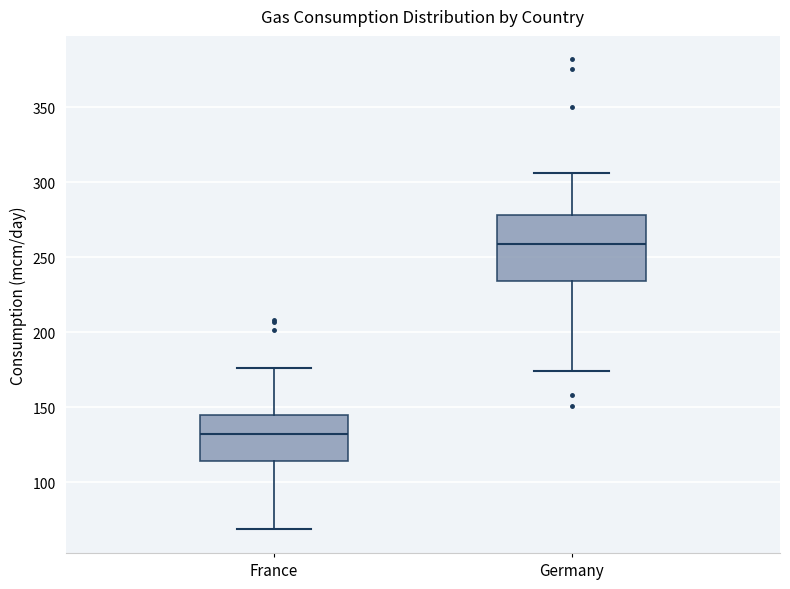

Where is the upper edge of the box for France on the y-axis? The values are not printed on the chart, so give them approximately, as read against the axis.

145